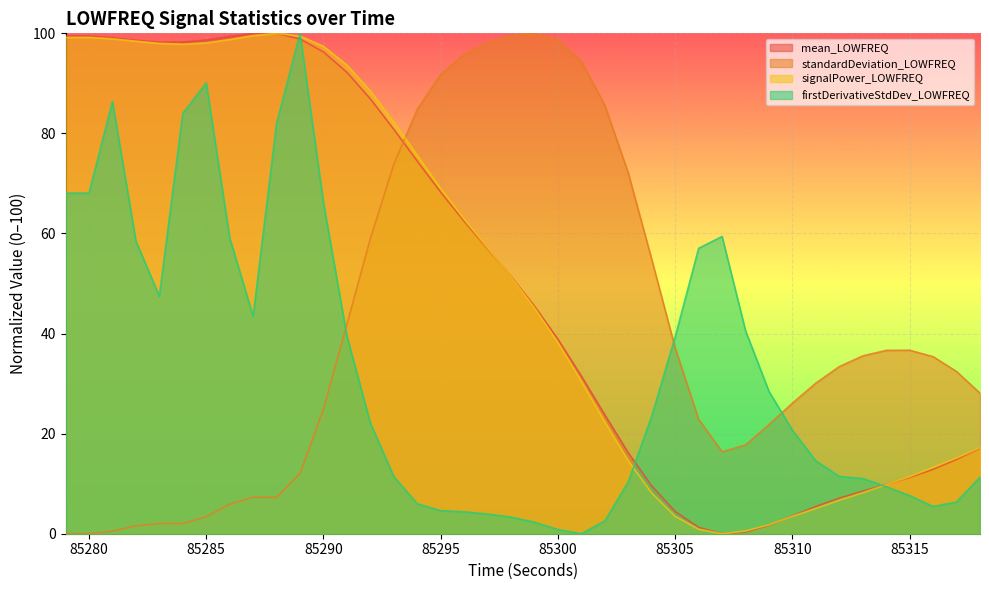

Where does the mean_LOWFREQ series first go above 51?

85279